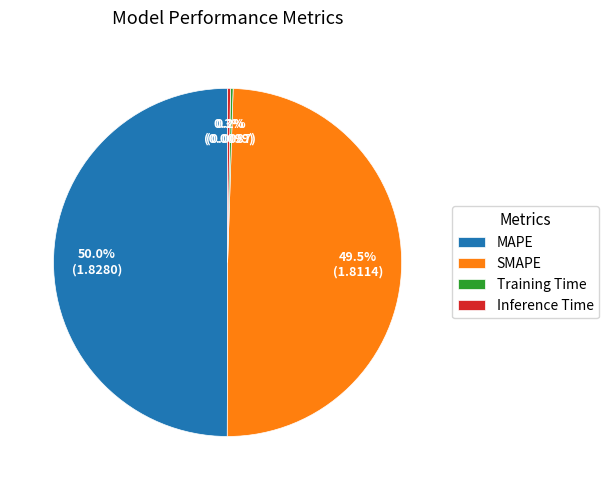

Is SMAPE the majority of the pie?

No